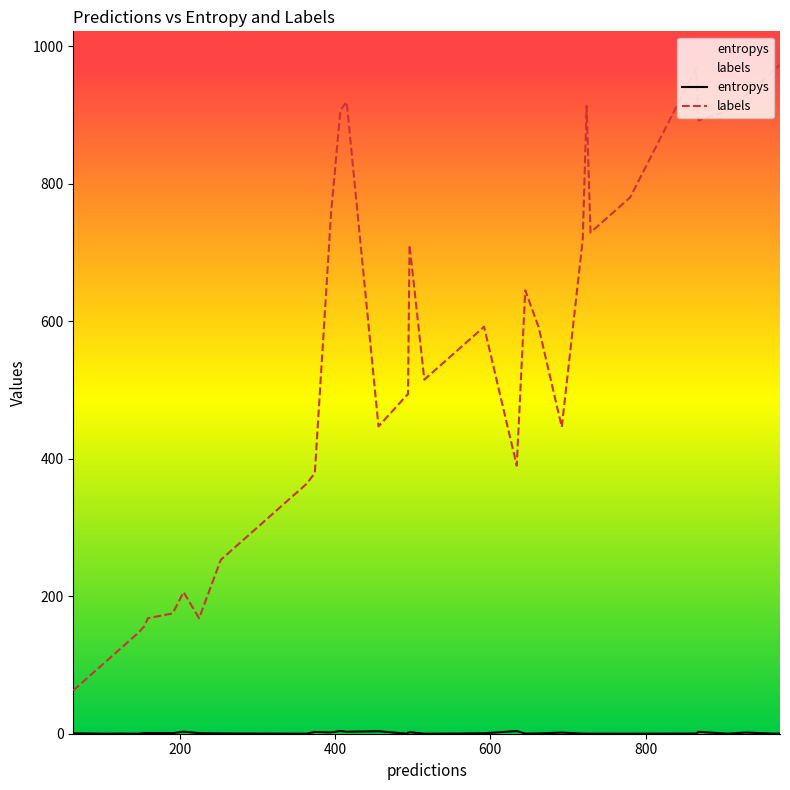

True or false: entropys has more than 0 points higher than both neighbors.

True